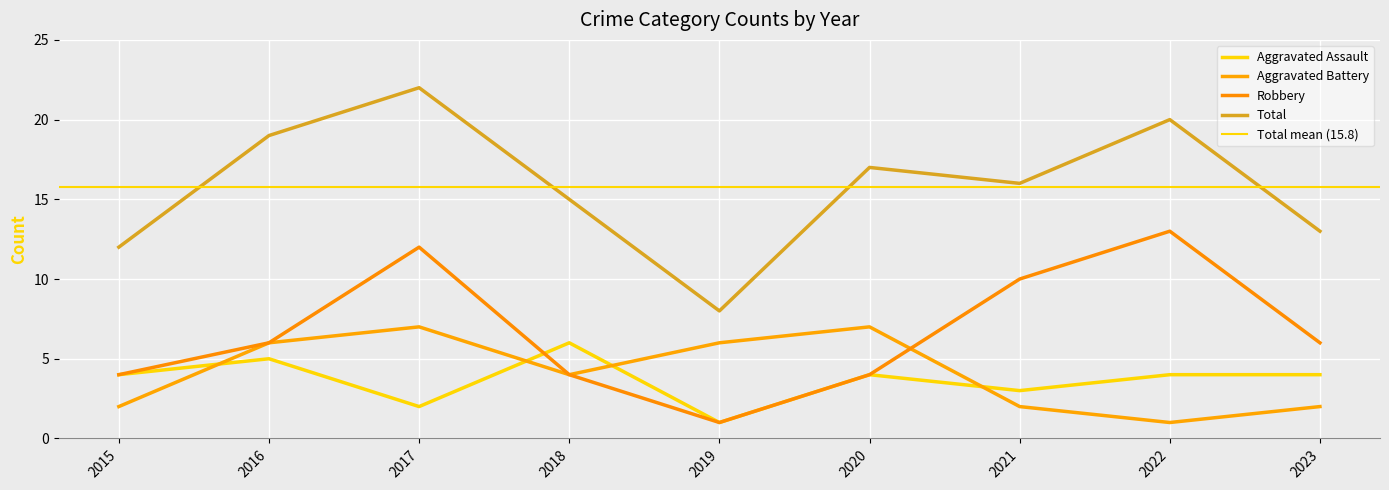

True or false: Aggravated Battery and Aggravated Assault cross at least once.

True